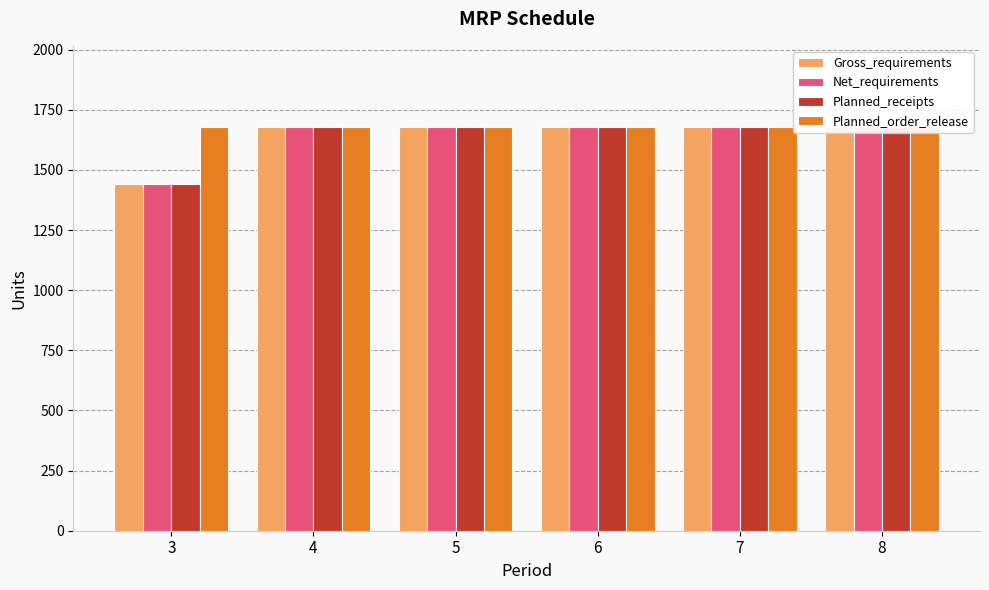

Reading left to right, extract all data points from this chart.

Gross_requirements: 3=1440	4=1680	5=1680	6=1680	7=1680	8=1680
Net_requirements: 3=1440	4=1680	5=1680	6=1680	7=1680	8=1680
Planned_receipts: 3=1440	4=1680	5=1680	6=1680	7=1680	8=1680
Planned_order_release: 3=1680	4=1680	5=1680	6=1680	7=1680	8=1680